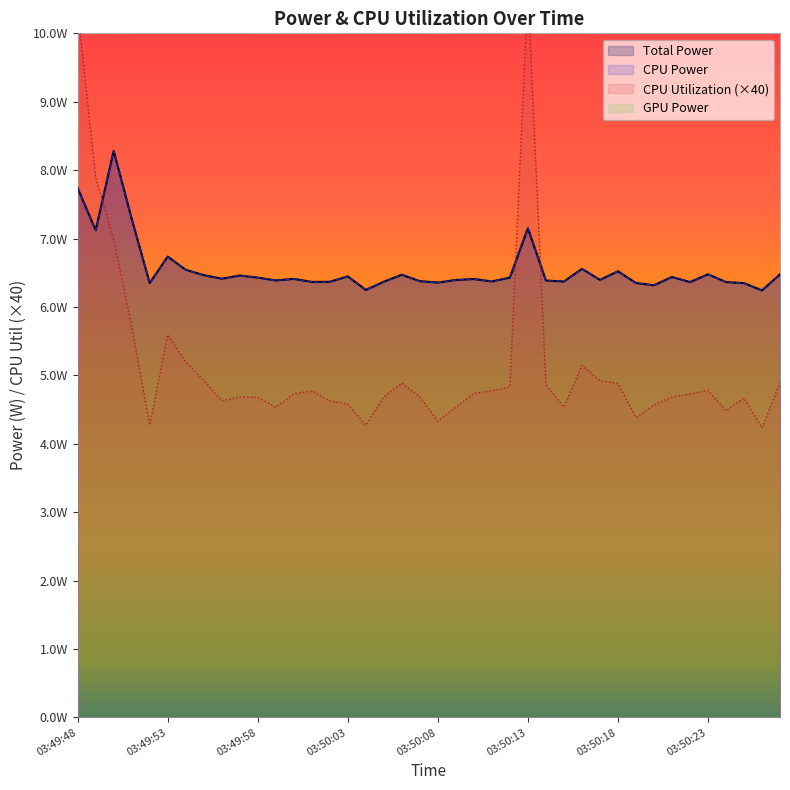

Reading left to right, extract all data points from this chart.

Total Power: 7.7	7.1	8.3	7.3	6.3	6.7	6.5	6.5	6.4	6.5	6.4	6.4	6.4	6.4	6.4	6.4	6.2	6.4	6.5	6.4	6.4	6.4	6.4	6.4	6.4	7.2	6.4	6.4	6.6	6.4	6.5	6.4	6.3	6.4	6.4	6.5	6.4	6.3	6.2	6.5
CPU Power: 7.7	7.1	8.3	7.3	6.3	6.7	6.5	6.5	6.4	6.5	6.4	6.4	6.4	6.4	6.4	6.4	6.2	6.4	6.5	6.4	6.4	6.4	6.4	6.4	6.4	7.2	6.4	6.4	6.6	6.4	6.5	6.4	6.3	6.4	6.4	6.5	6.4	6.3	6.2	6.5
CPU Utilization: 10.3	7.9	7.0	5.7	4.3	5.6	5.2	4.9	4.6	4.7	4.7	4.5	4.7	4.8	4.6	4.6	4.3	4.7	4.9	4.7	4.3	4.5	4.7	4.8	4.8	10.6	4.9	4.5	5.1	4.9	4.9	4.4	4.6	4.7	4.7	4.8	4.5	4.7	4.2	4.9